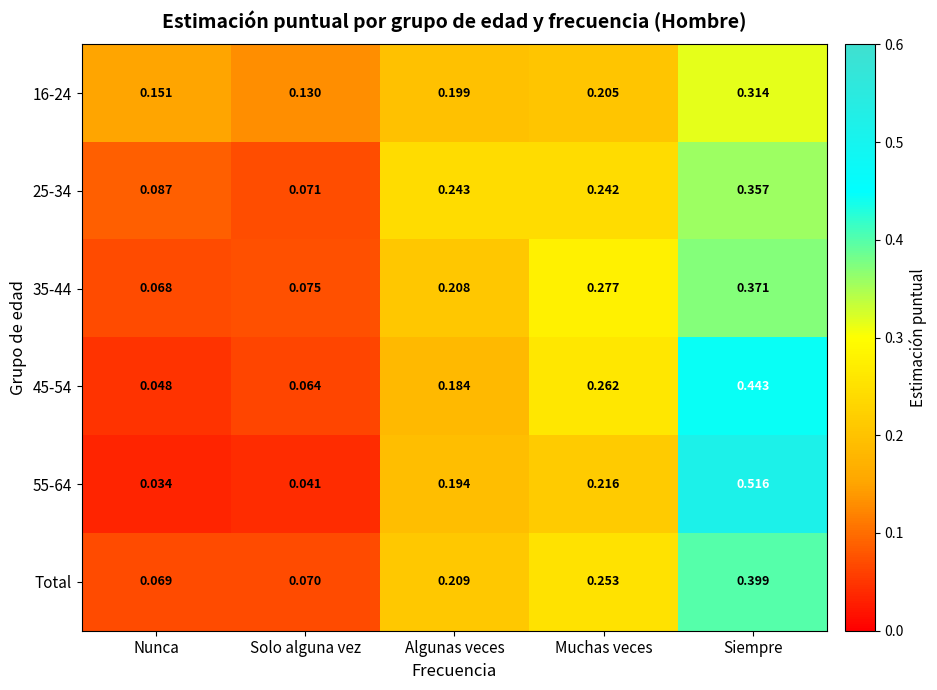

Is the value of 35-44 at Nunca greater than the value of 55-64 at Muchas veces?

No